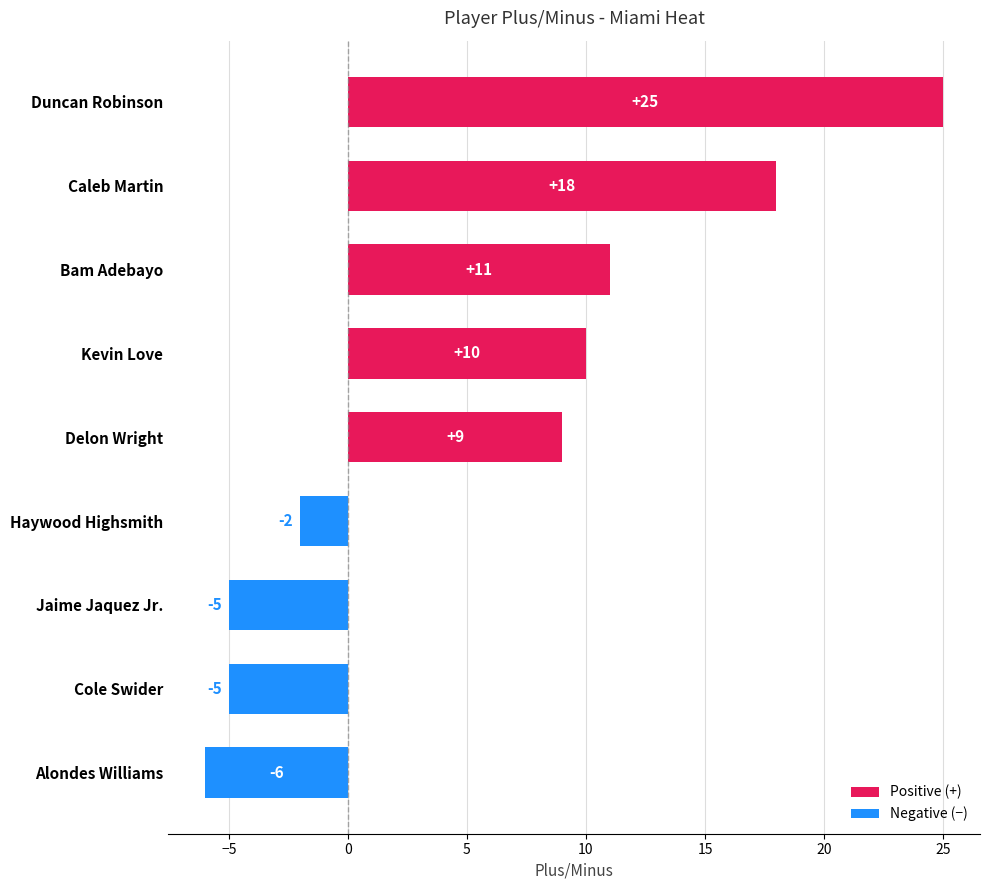

What is the change in value from Caleb Martin to Haywood Highsmith?

-20